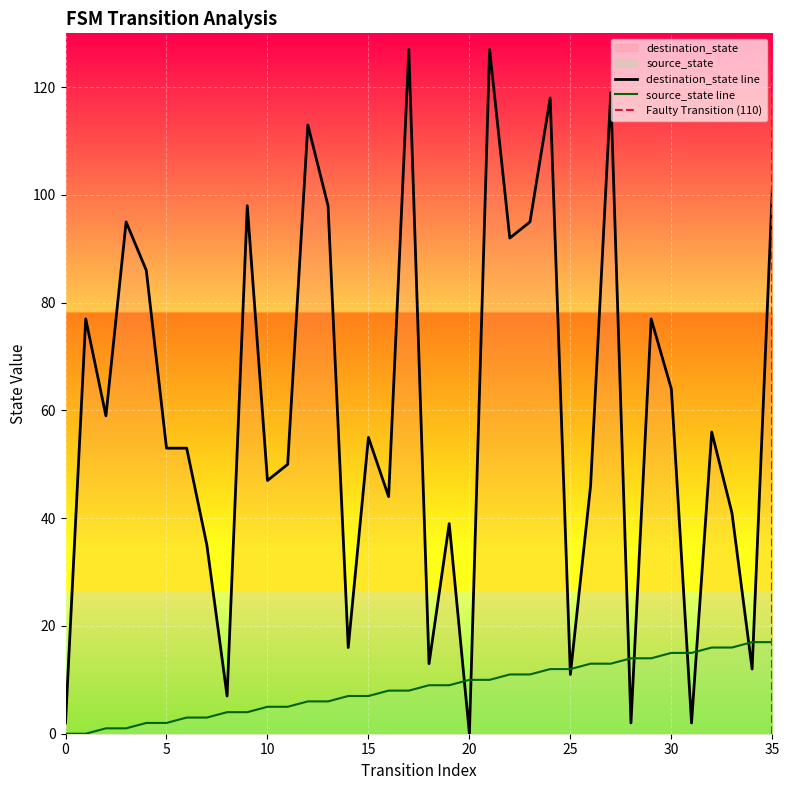

List the series in order of their overall mean, highest first.

destination_state, source_state